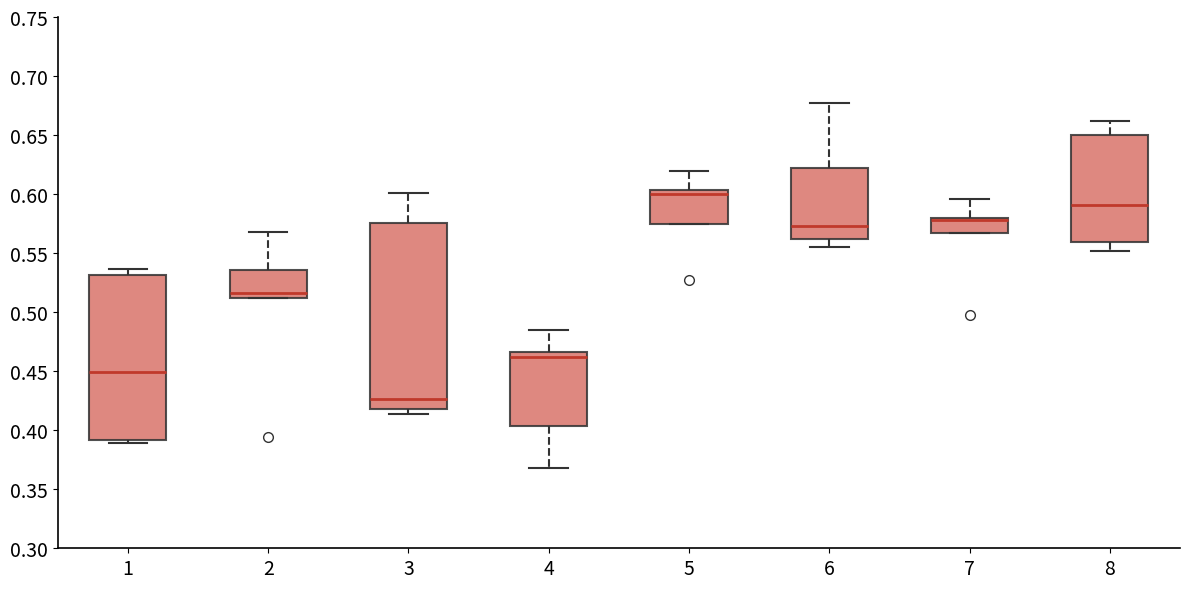

Comparing the boxes themselves (not the whiskers), which one is the tallest?

3